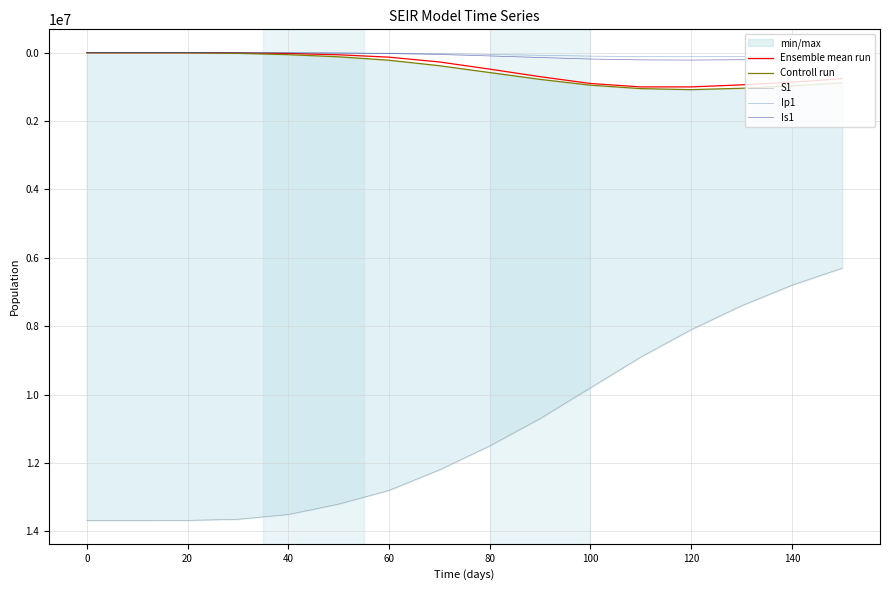

At how many categories does at least one series exceed 2350156?

16